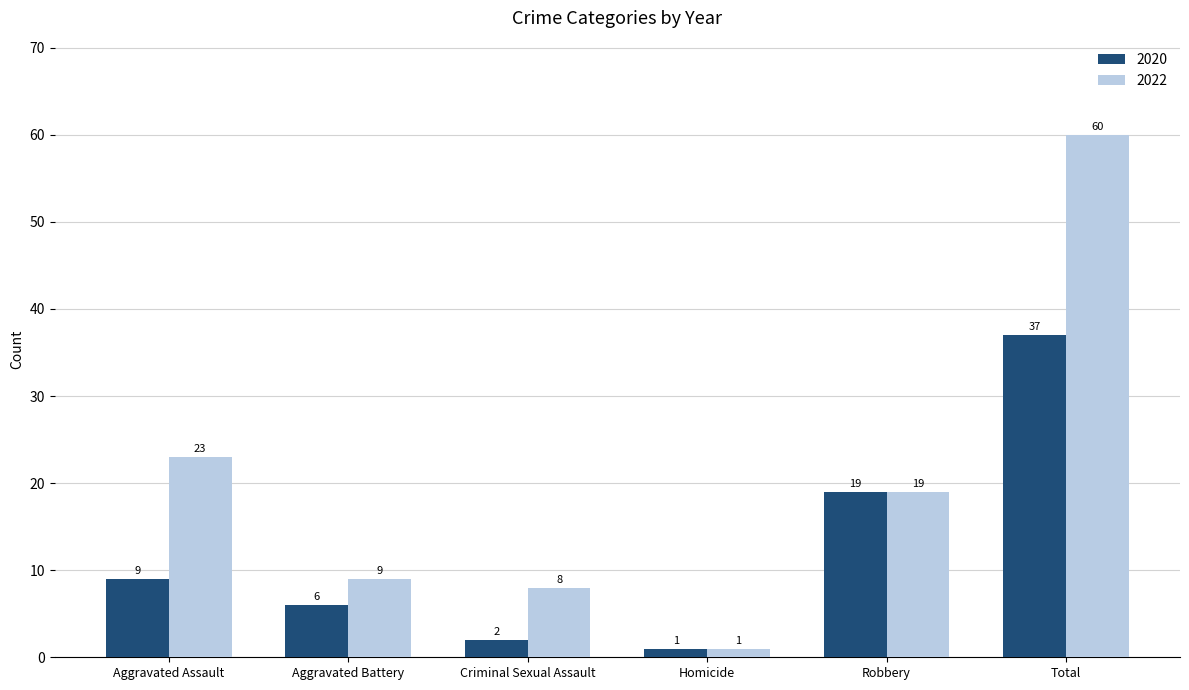

At which label does 2022 first exceed 19?

Aggravated Assault